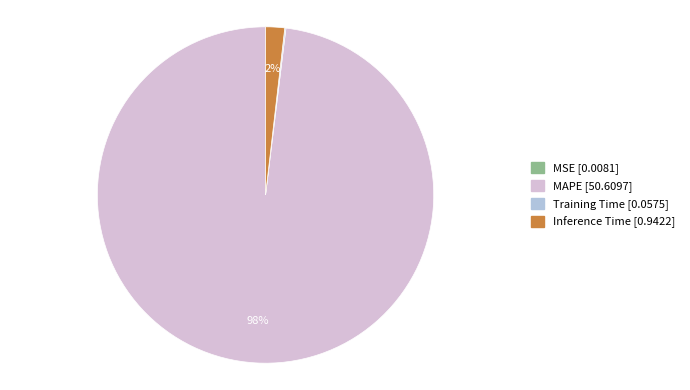

To the nearest percent, what is the difference between the largest and smallest slice percentages?

98%